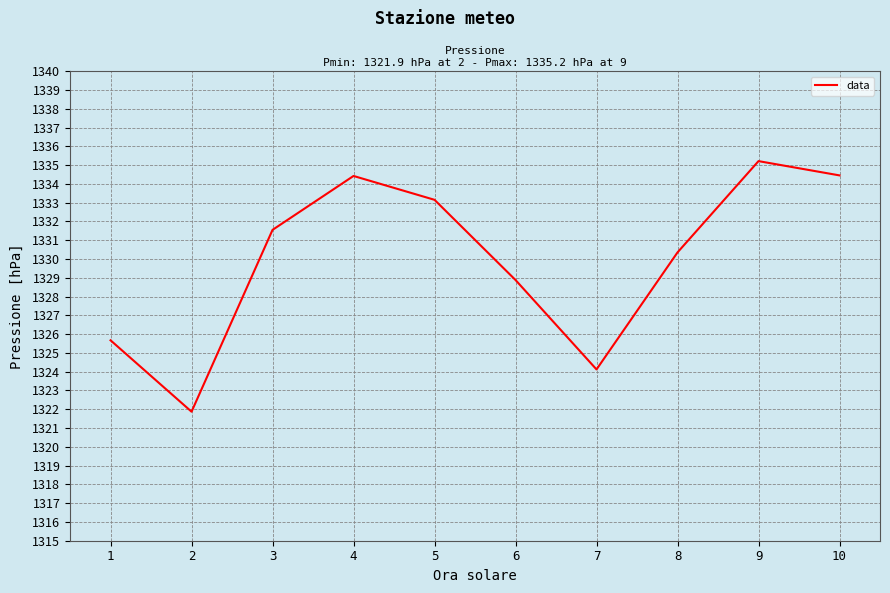

How many lines are shown in the chart?

1